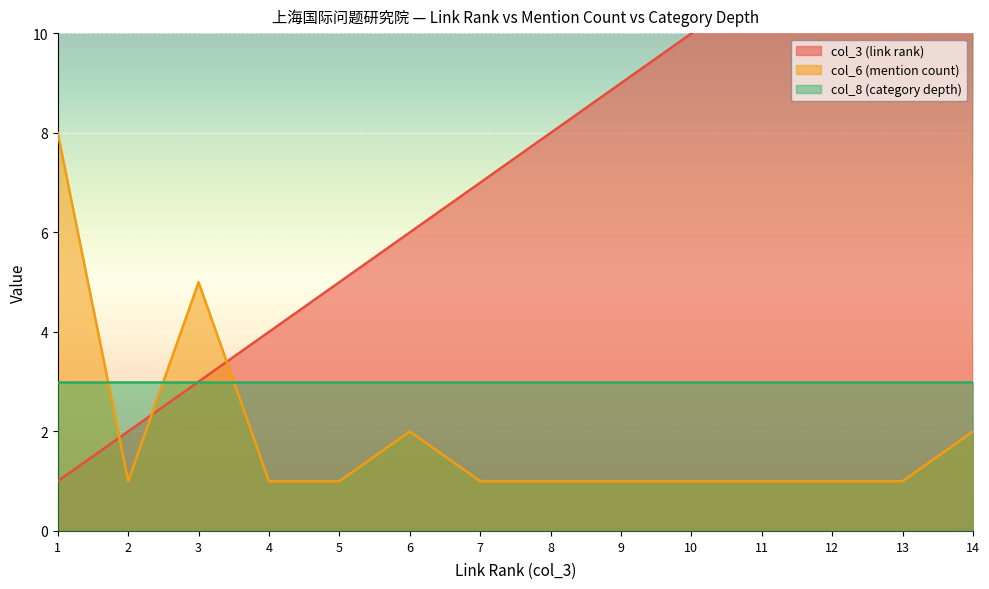

The value of col_6 (mention count) at 6 is 2. True or false?

True